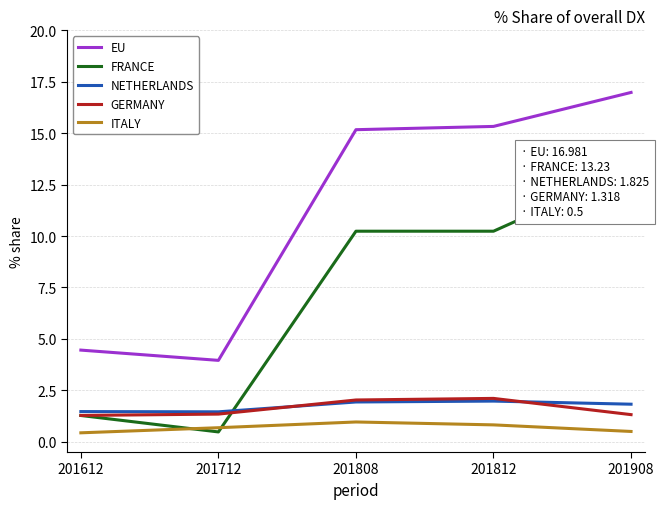

True or false: ITALY and GERMANY cross at least once.

False